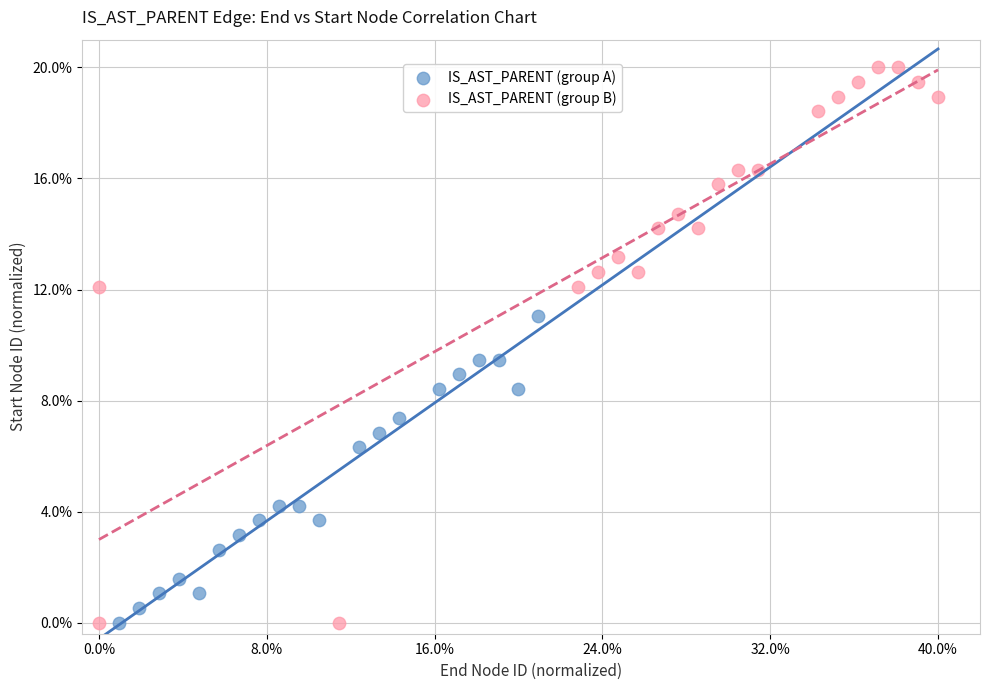

What are all the series names shown in the legend?

IS_AST_PARENT (group A), IS_AST_PARENT (group B)